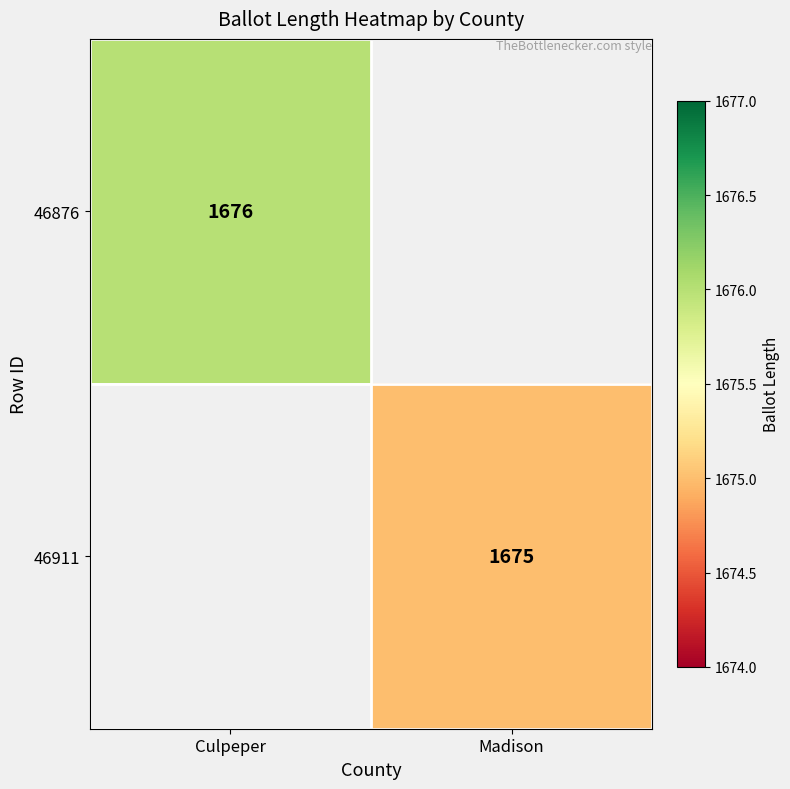

At how many categories does at least one series exceed 1675?

1